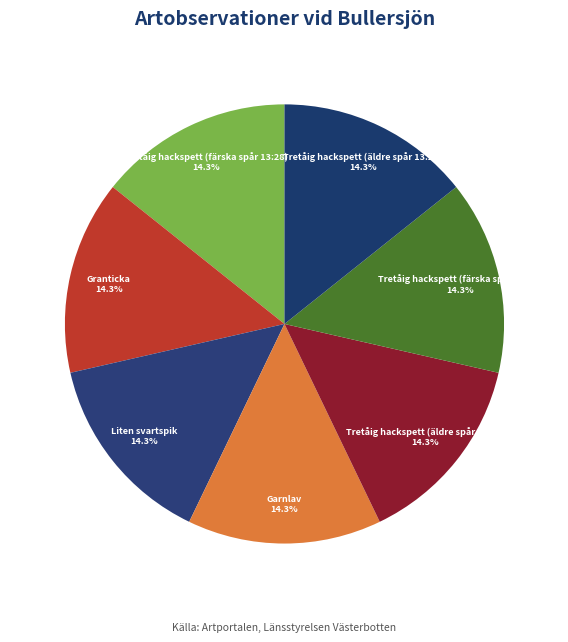

Approximately how many times larger is the value at Tretåig hackspett (färska spår 13:28) compared to Garnlav?

1.0